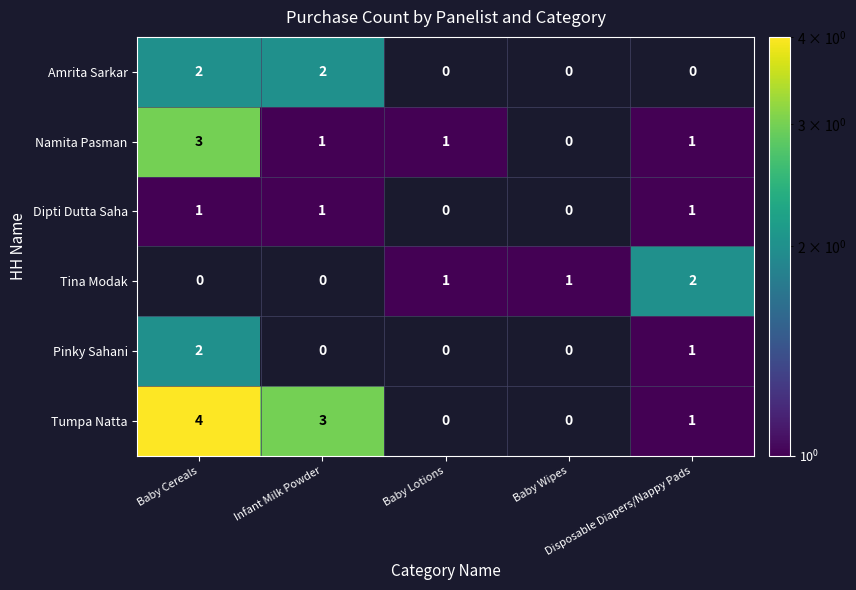

Count the Tumpa Natta values in the range 0 to 3.

4